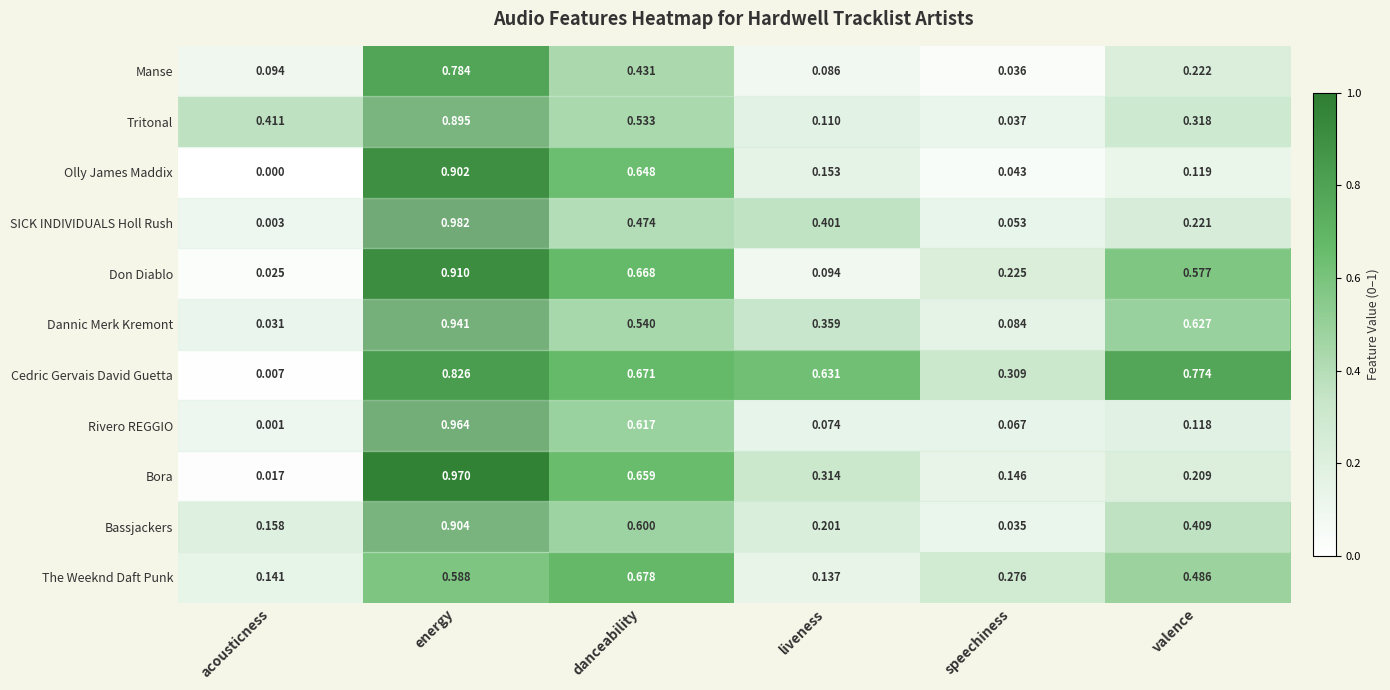

Which series has the largest total across all categories?

Cedric Gervais David Guetta